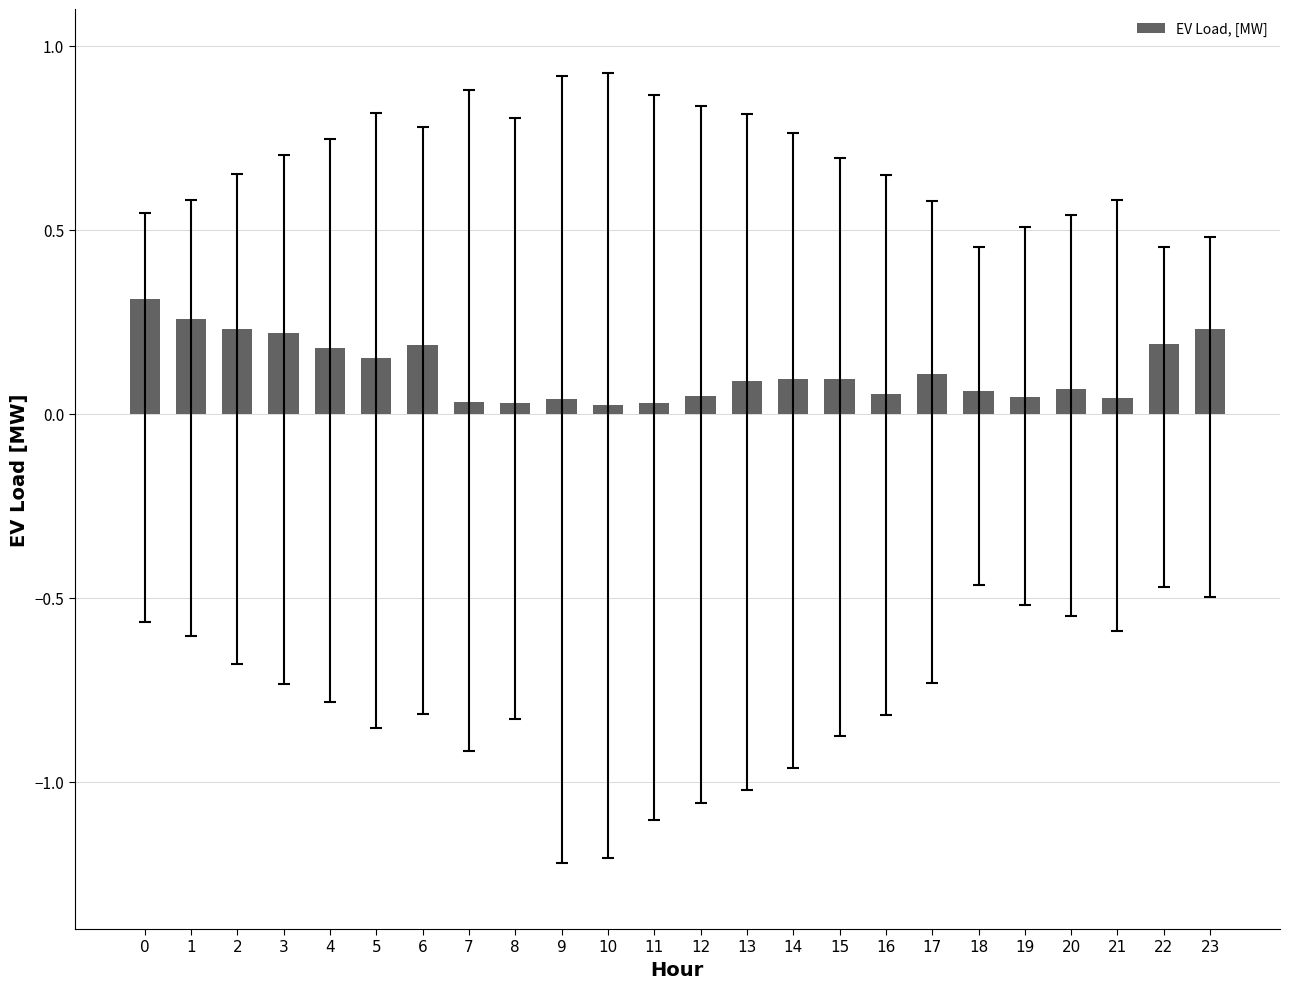

Is it true that the value at 23 is 0.1?

False